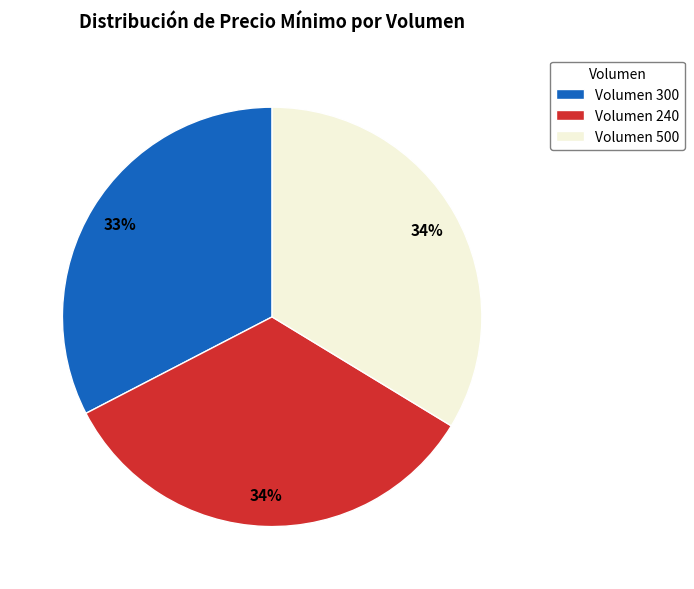

Approximately how many times larger is the value at Volumen 240 compared to Volumen 500?

1.0